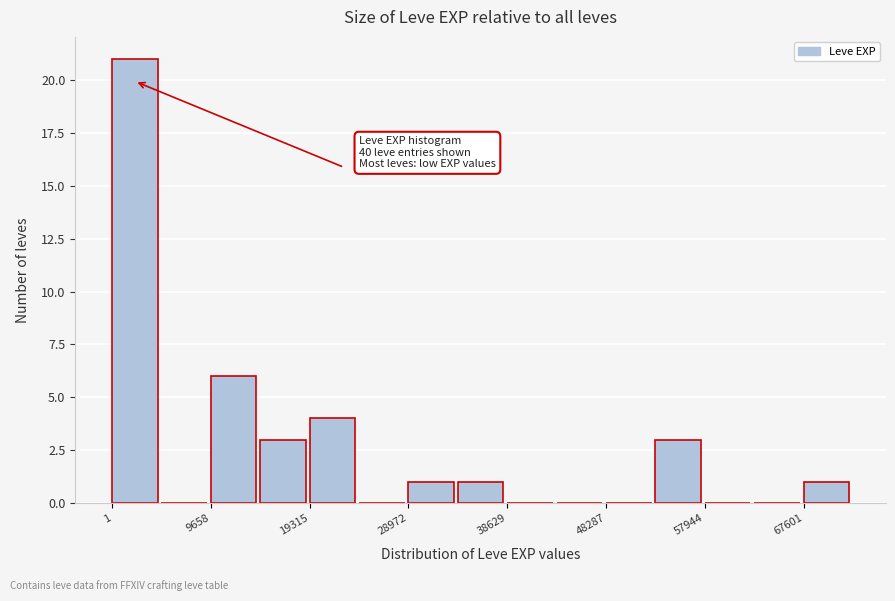

Which range on the x-axis has the tallest bar?

0 to 5000